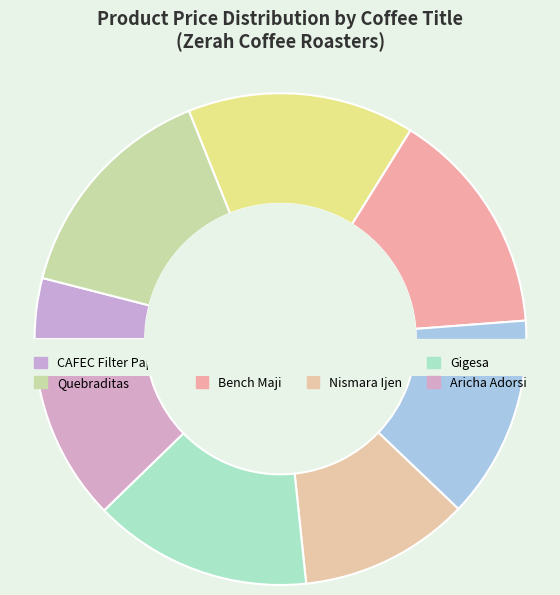

Count the number of slices in the pie.

8